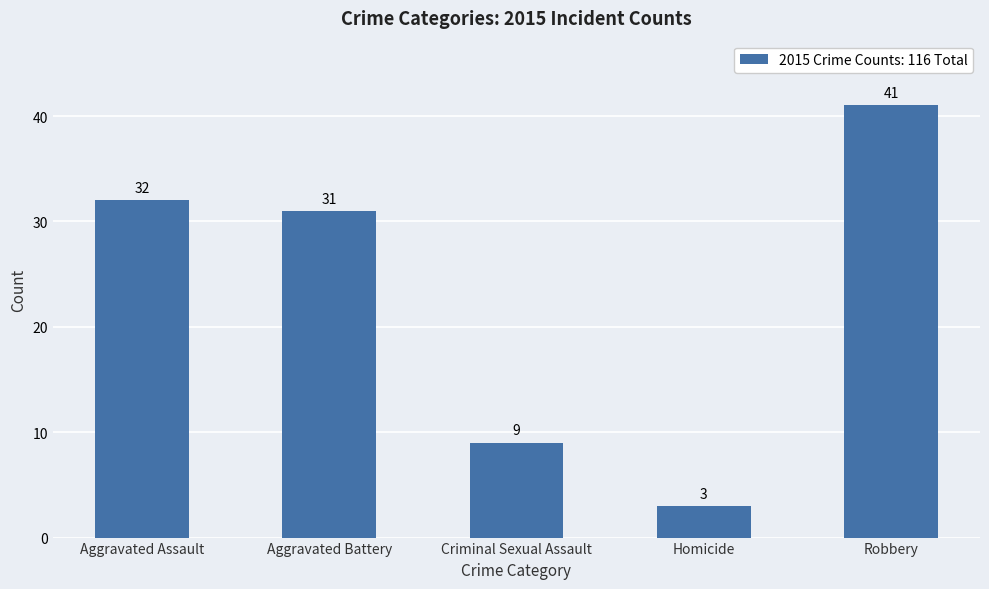

What is the average value?

23